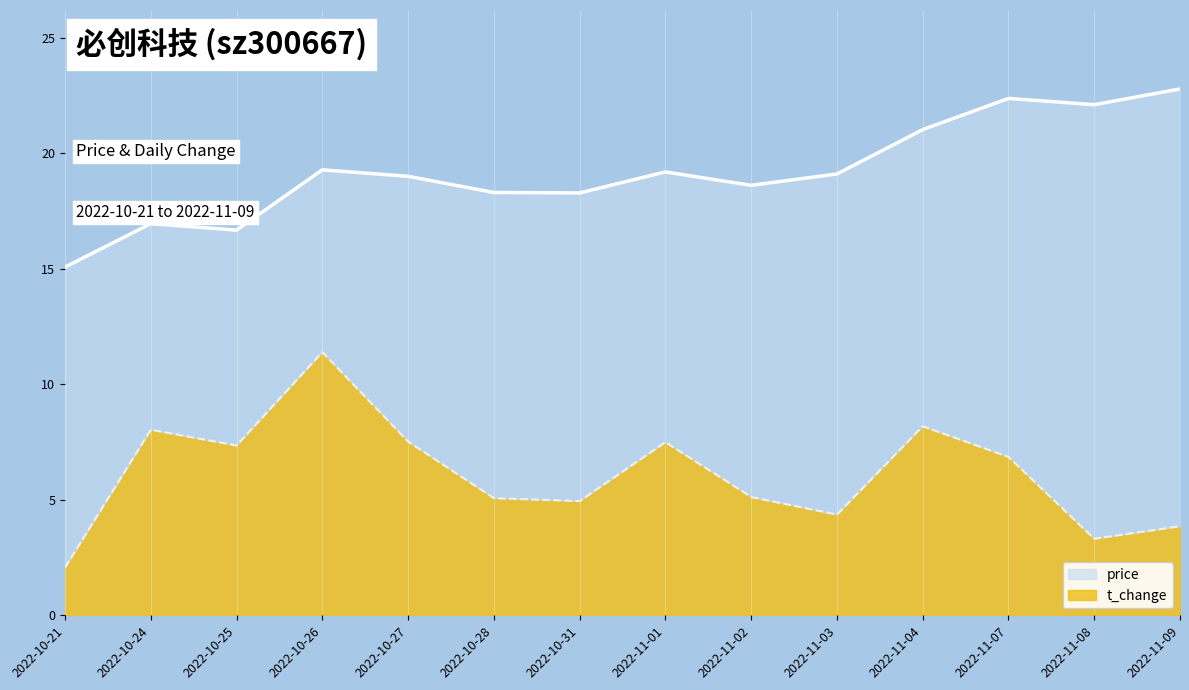

What is the label of the 9th point from the left?

2022-11-02